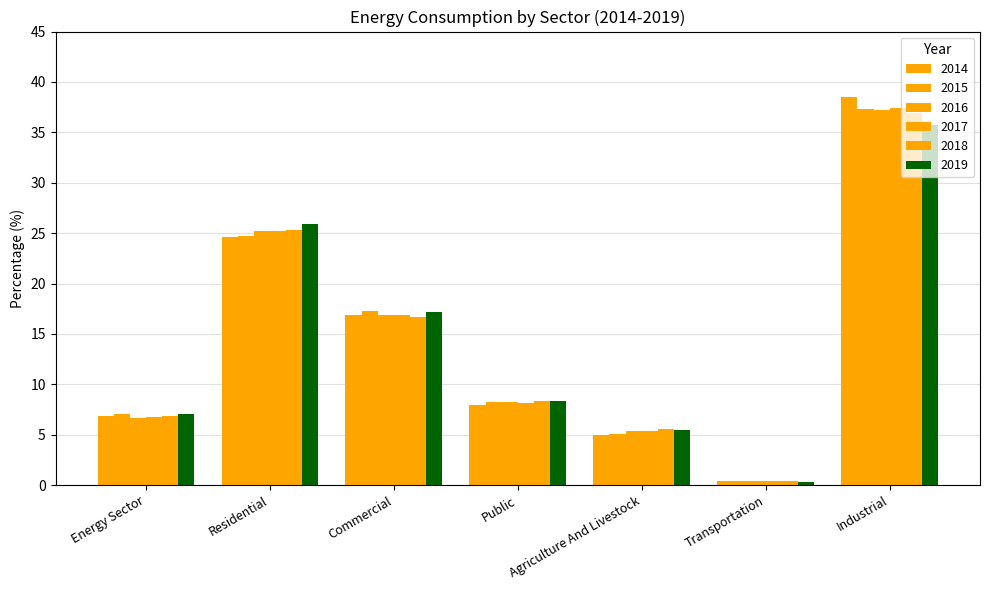

Are the bars grouped side by side (vs. stacked)?

Yes